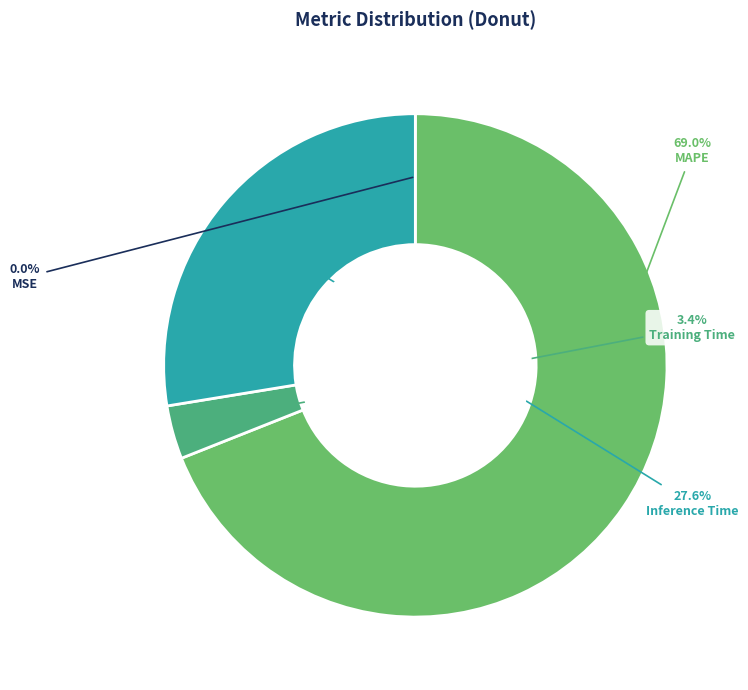

To the nearest percent, what portion does MAPE represent?

69%